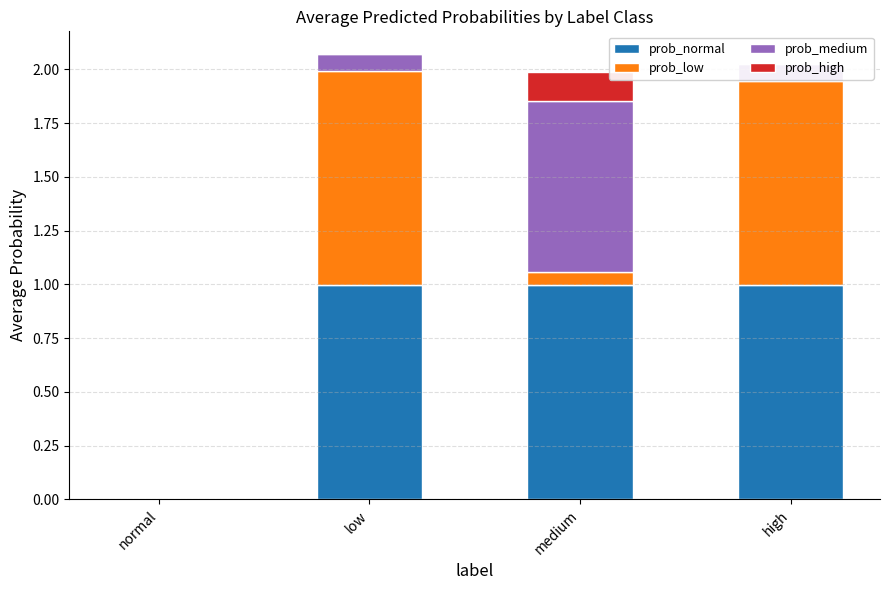

Reading right to left, transcribe all the data shown in this chart.

prob_normal: high=1.0	medium=1.0	low=1.0	normal=0.0
prob_low: high=0.9	medium=0.1	low=1.0	normal=0.0
prob_medium: high=0.1	medium=0.8	low=0.1	normal=0.0
prob_high: high=0.0	medium=0.1	low=0.0	normal=0.0